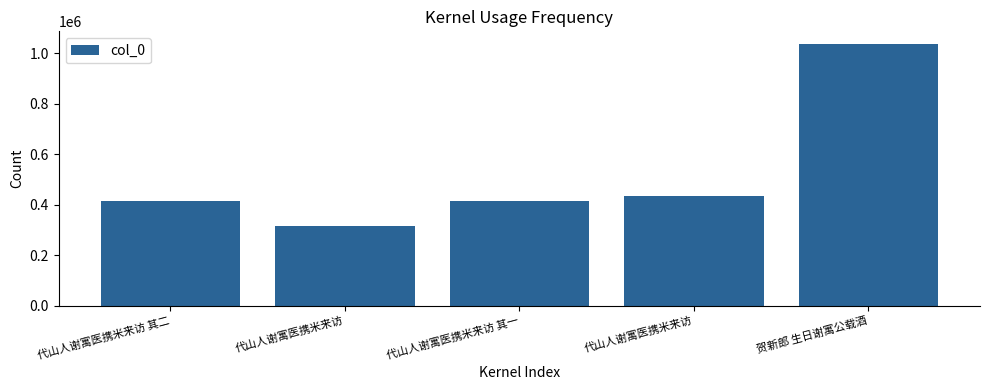

Count the number of data series in this chart.

1